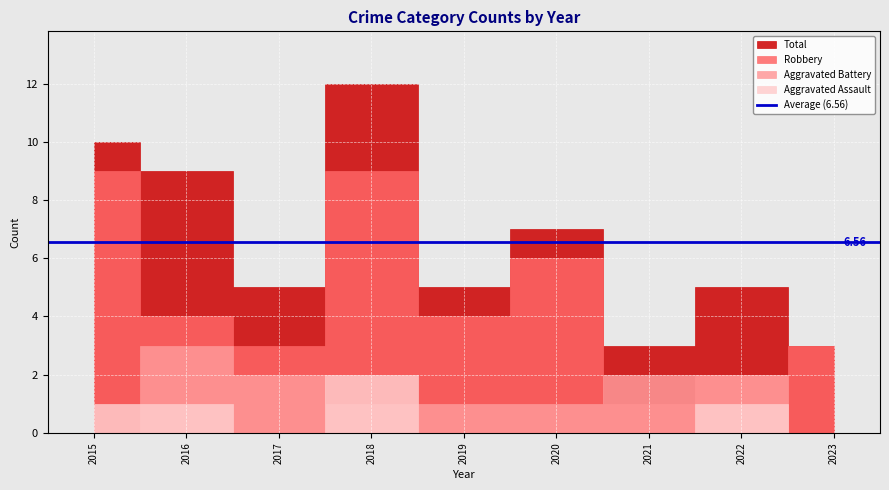

Which label corresponds to the smallest value in the chart?

2017